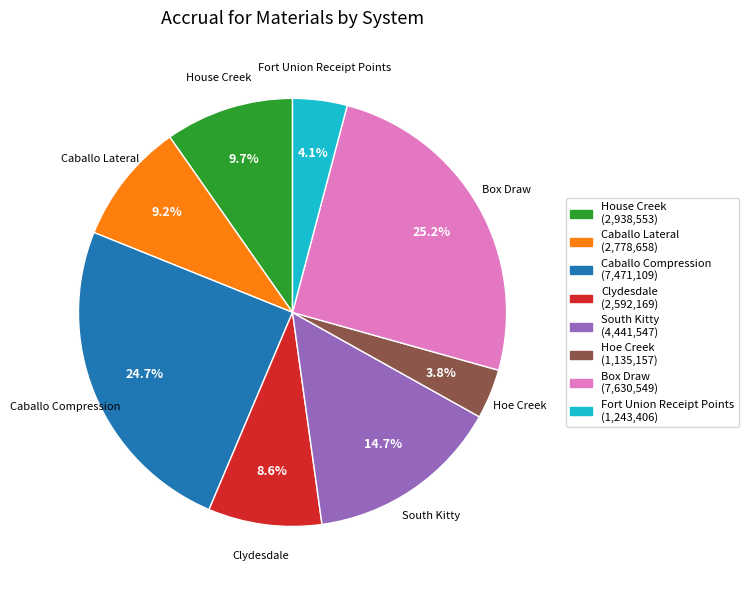

Is there any slice that represents more than half of the pie?

No